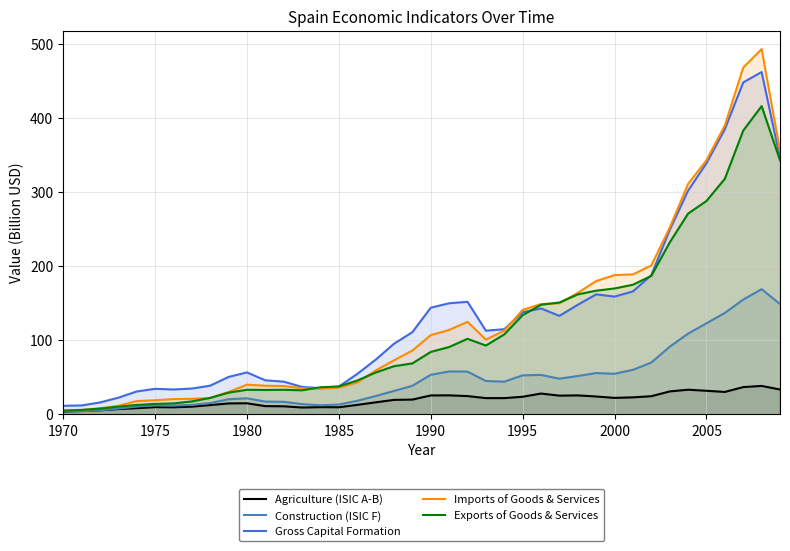

In Gross Capital Formation, how many points are lower than both neighbors (excluding endpoints)?

5